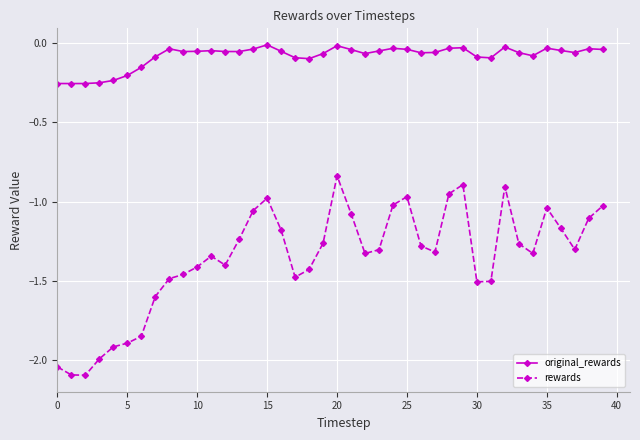

Count the number of data series in this chart.

2